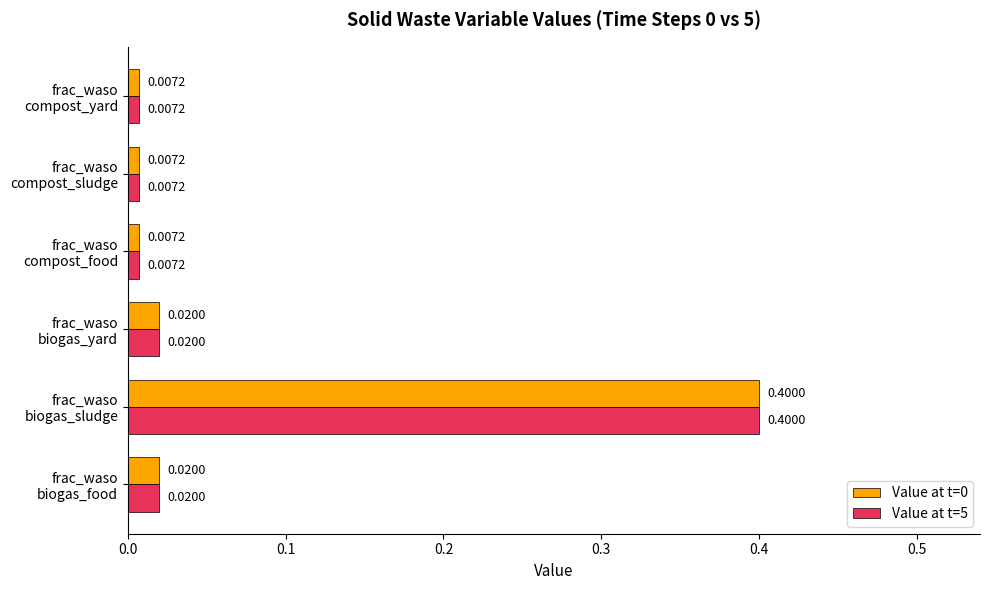

At how many categories does at least one series exceed 0?

6